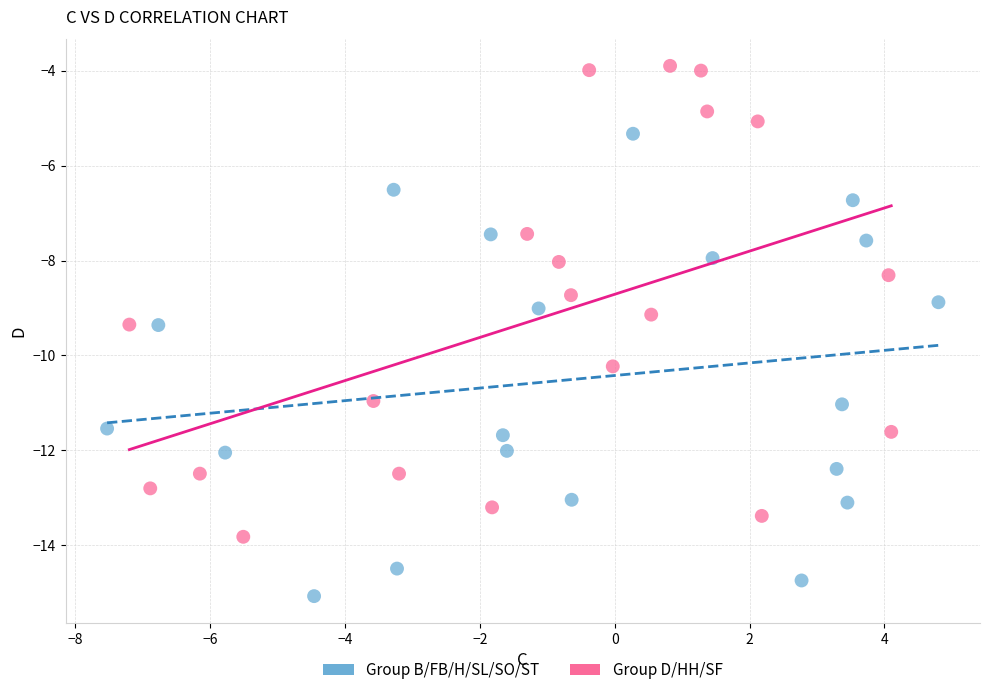

What are all the series names shown in the legend?

Group B/FB/H/SL/SO/ST, Group D/HH/SF